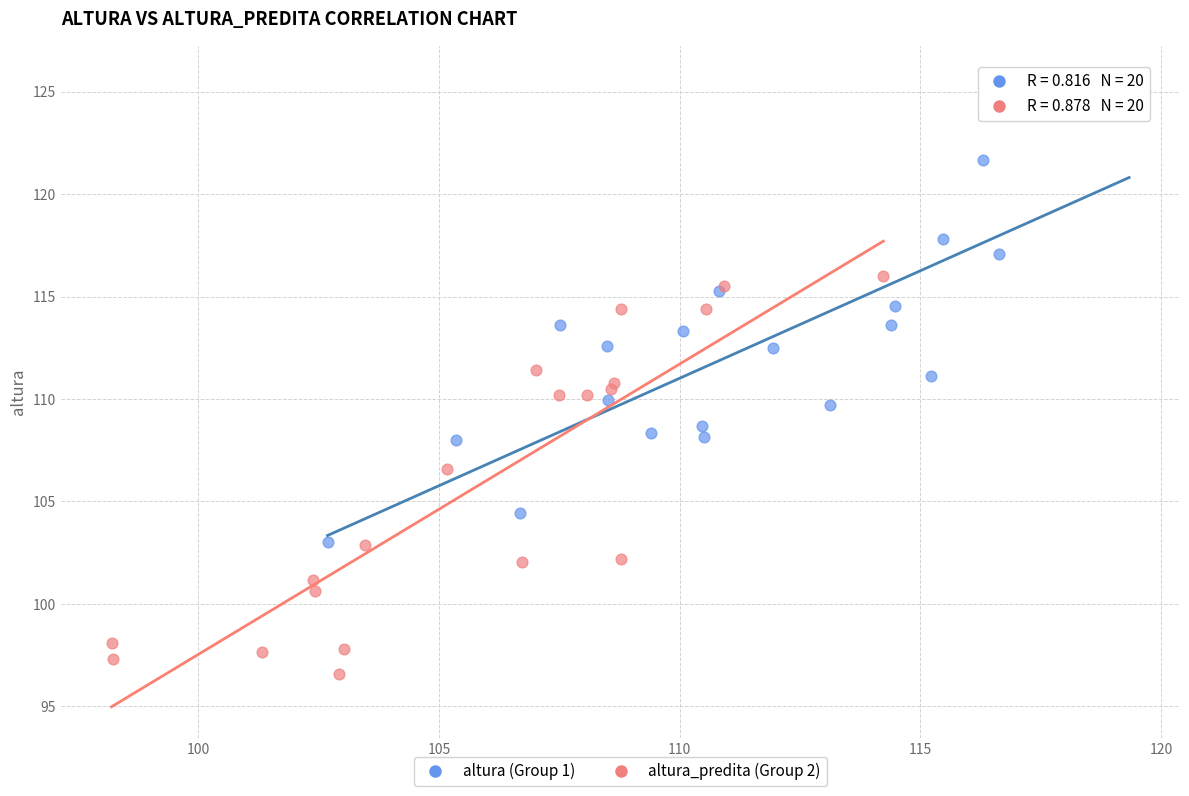

What are all the series names shown in the legend?

altura (Group 1), altura_predita (Group 2)